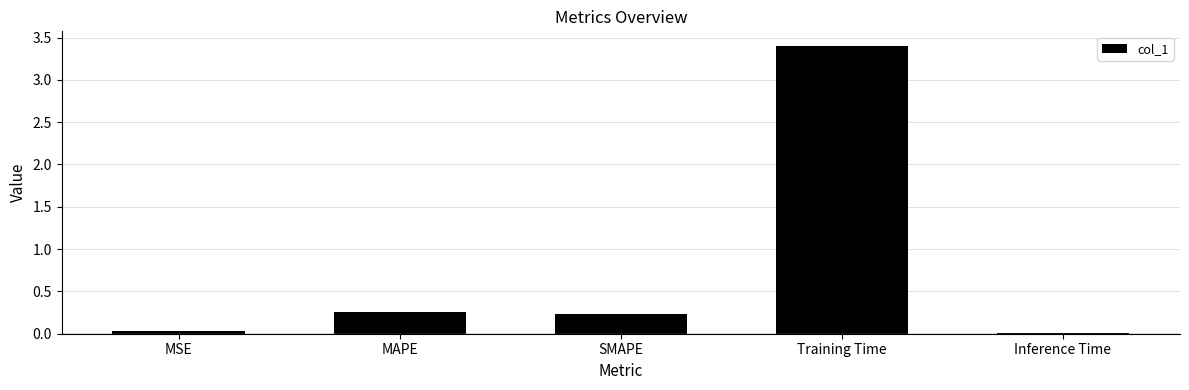

What is the difference between the values at MAPE and Inference Time?

0.2